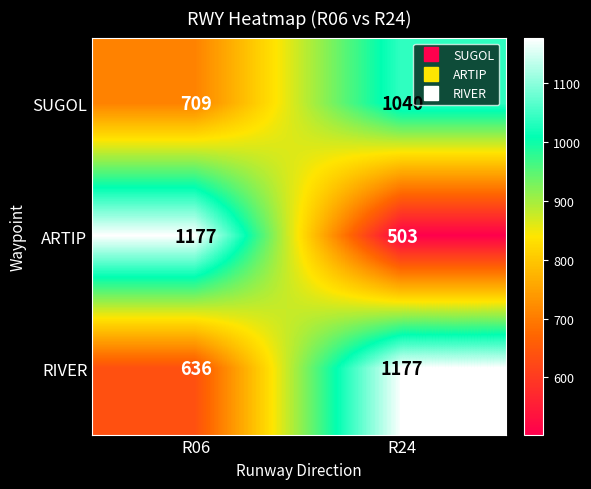

What is the average value of the ARTIP series?

840